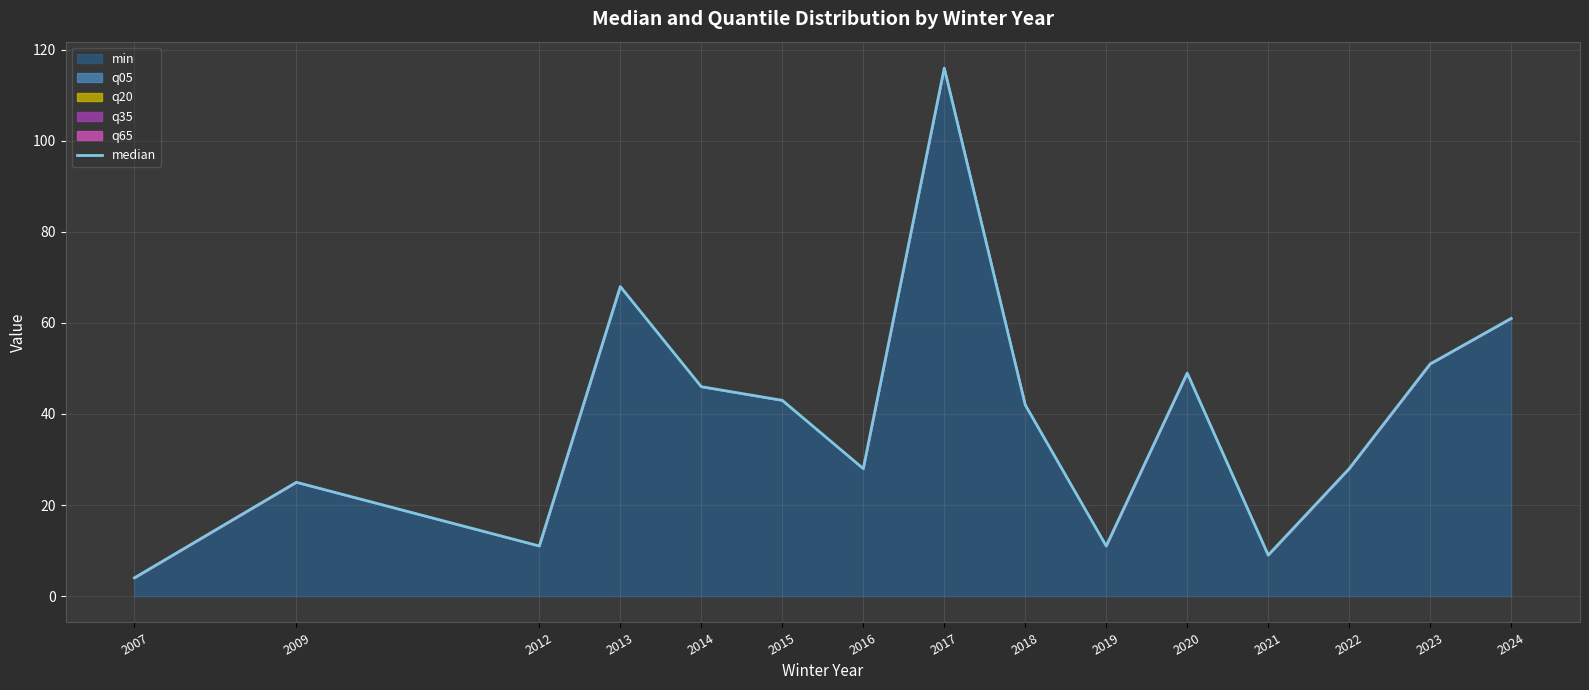

What is the difference between the maximum and minimum values?

112